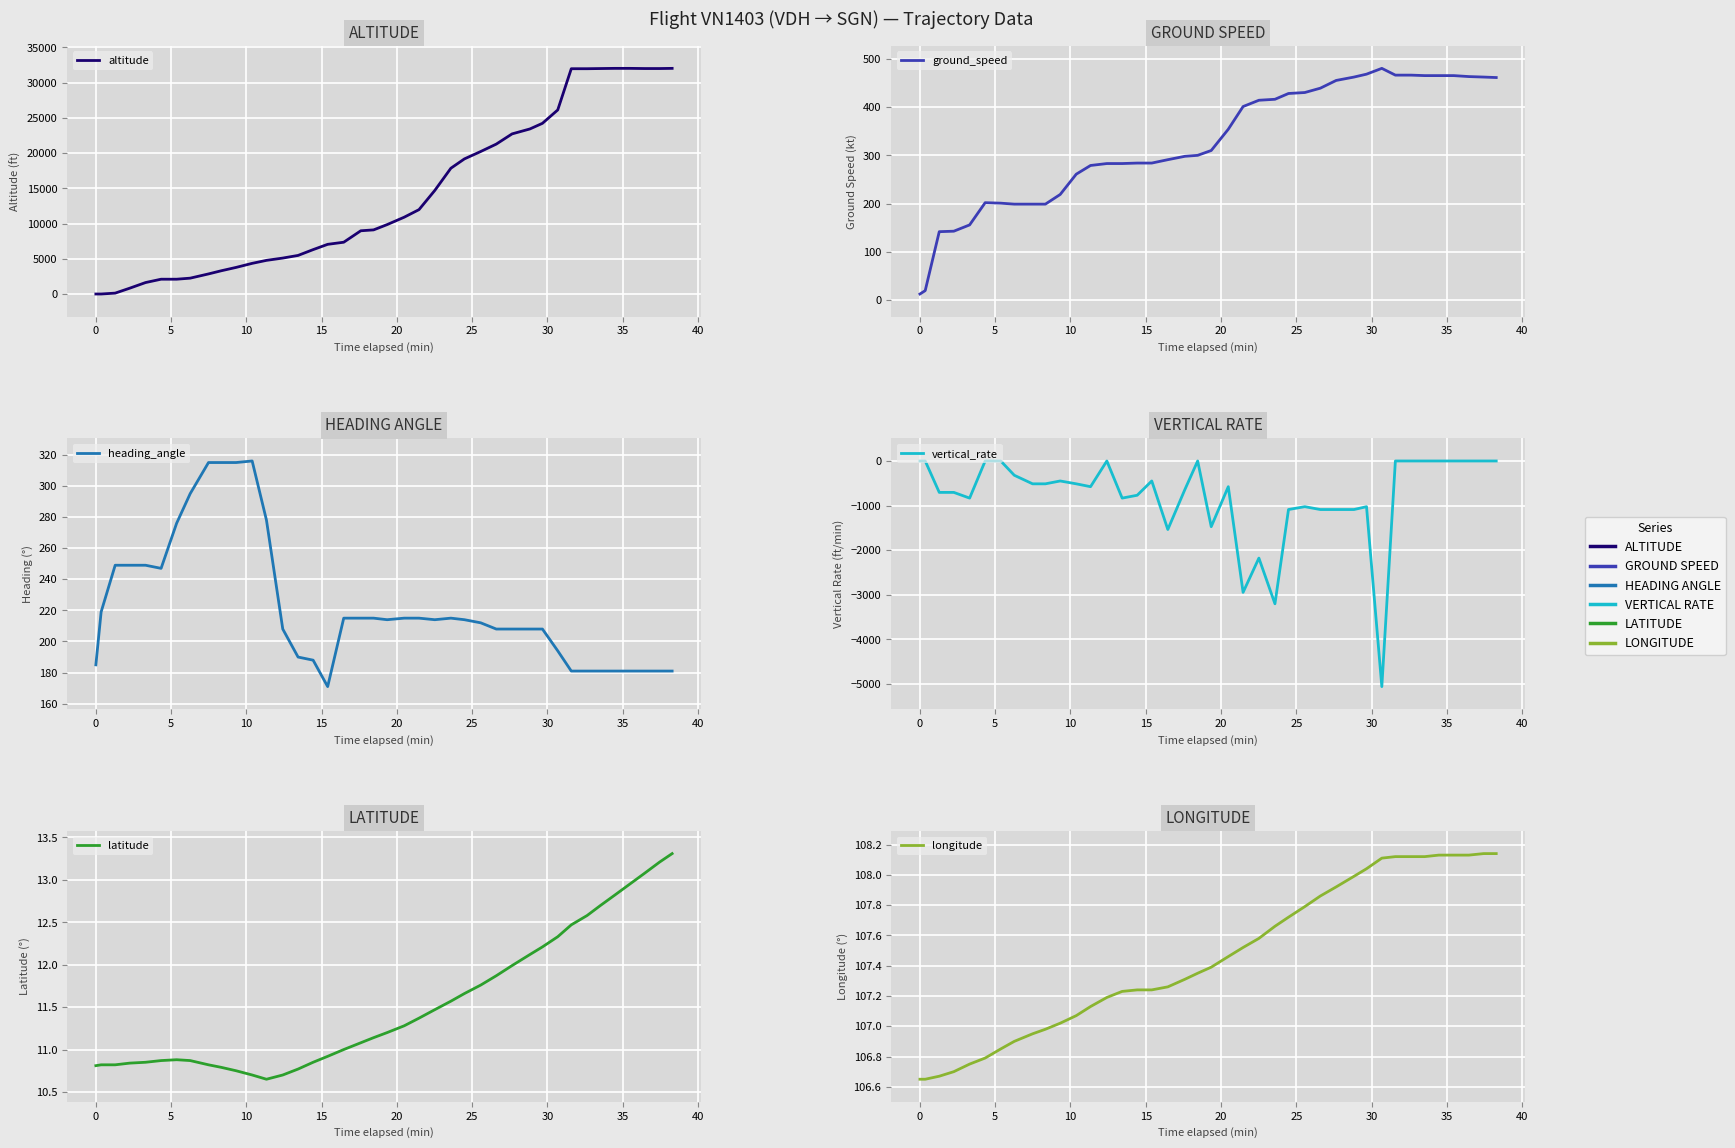

What is the smallest value displayed?

-5056.0